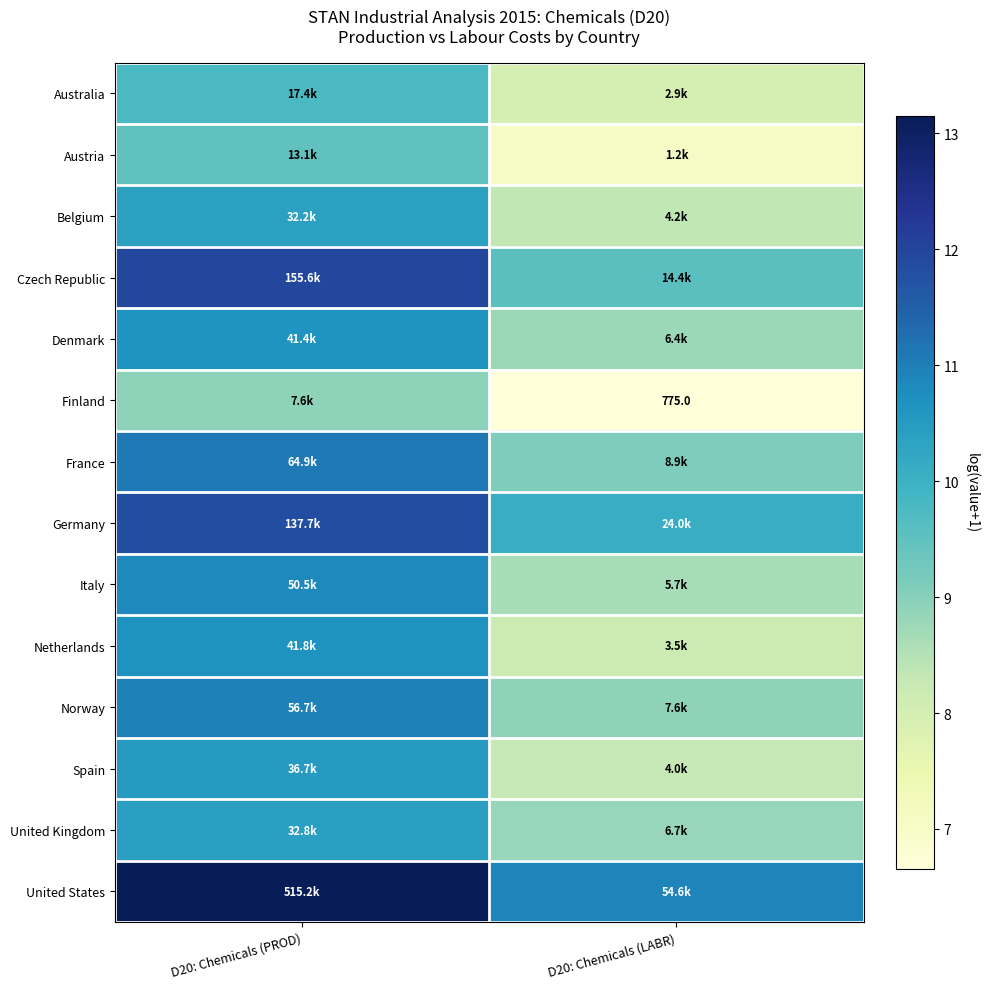

Is the value of France at D20: Chemicals (PROD) greater than the value of Australia at D20: Chemicals (LABR)?

Yes